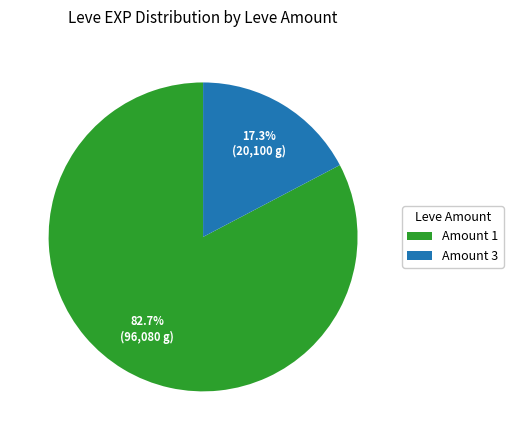

Which has a higher value, Amount 3 or Amount 1?

Amount 1